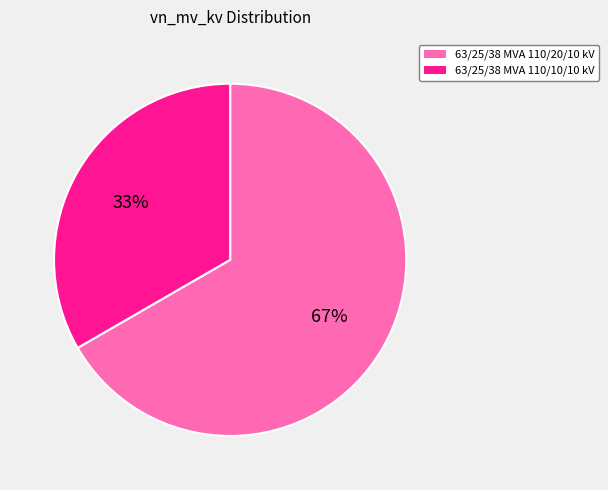

Is the sum of 63/25/38 MVA 110/10/10 kV and 63/25/38 MVA 110/20/10 kV greater than half?

Yes